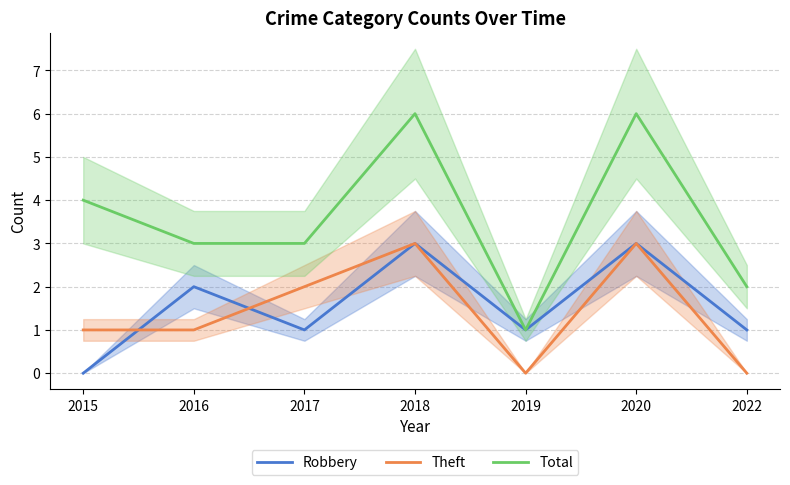

Count the number of data series in this chart.

3